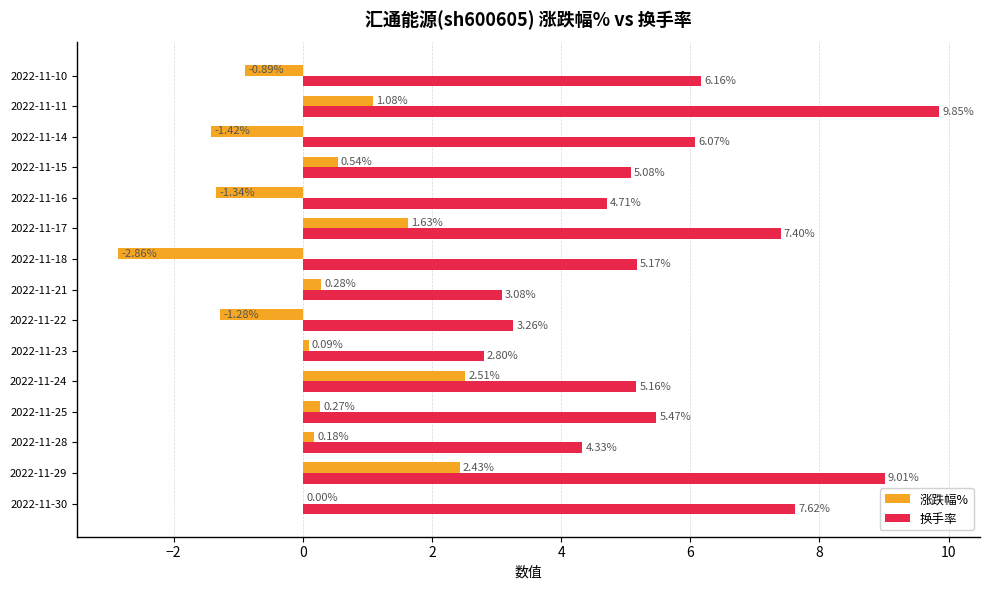

Which series has the largest total across all categories?

换手率